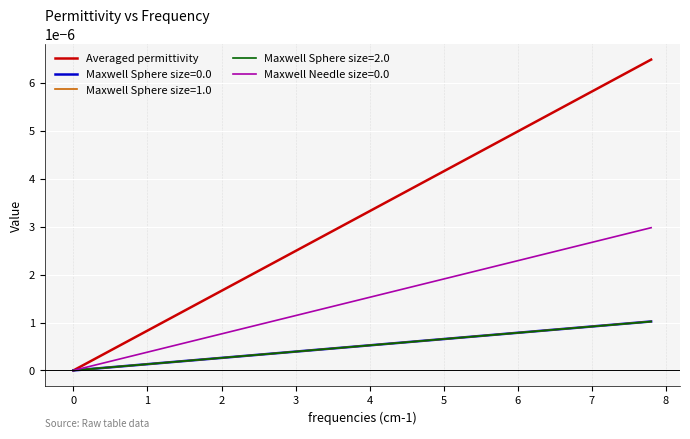

Which series has the largest range (max minus min)?

Averaged permittivity